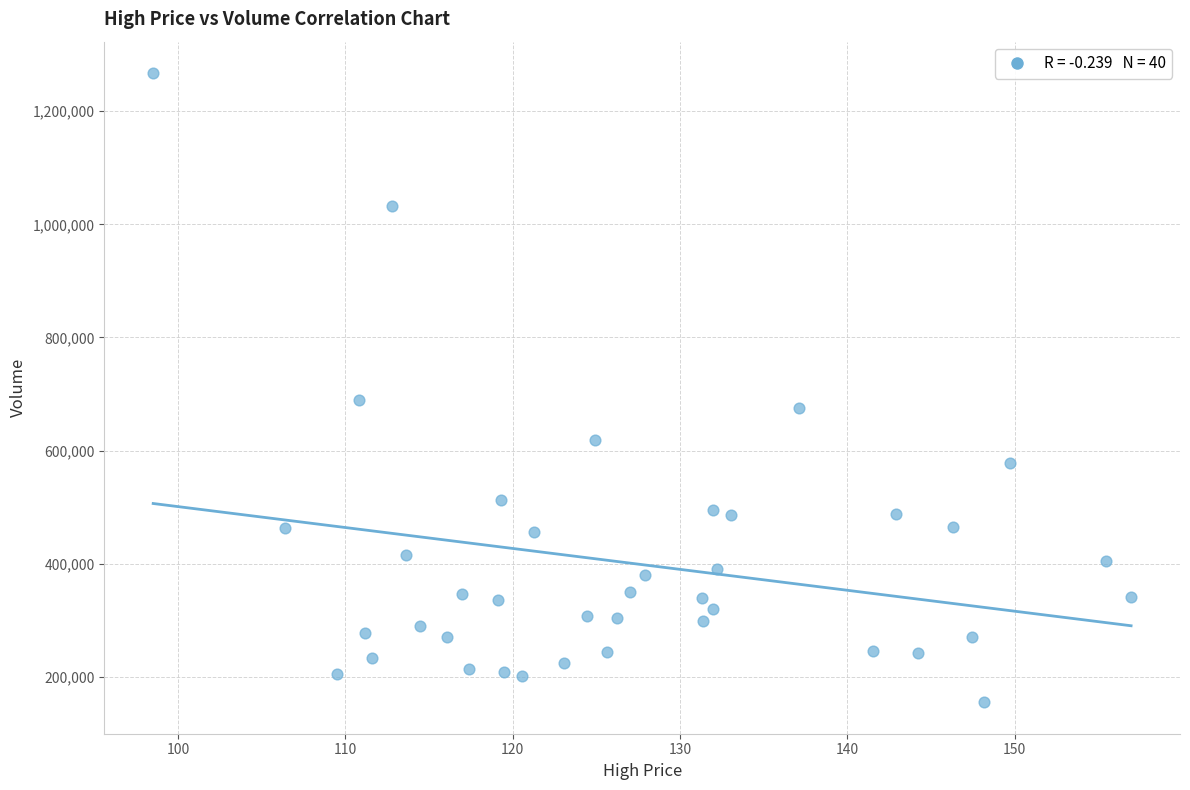

What Y value in the scatter plot is closest to 711181?

690140